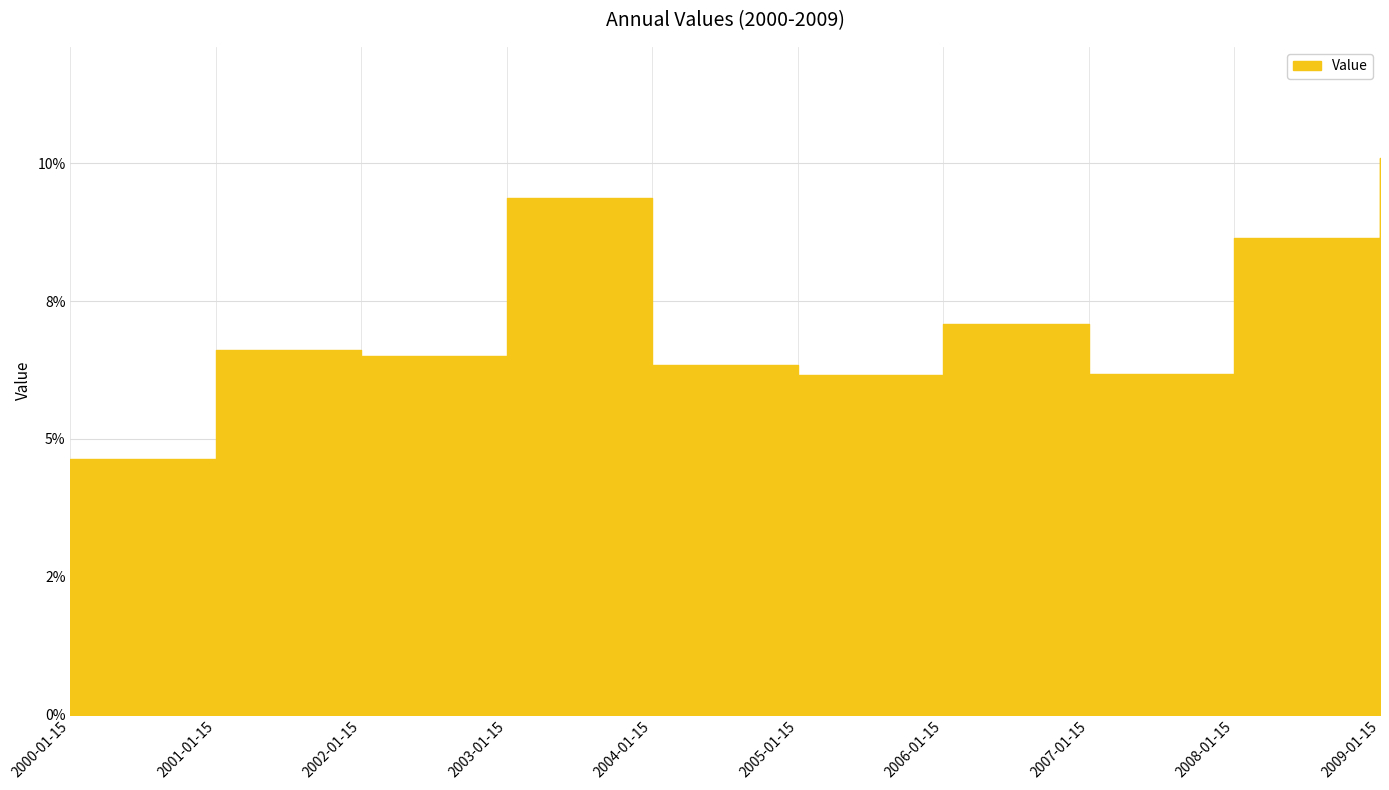

What is the label of the 6th point from the right?

2004-01-15